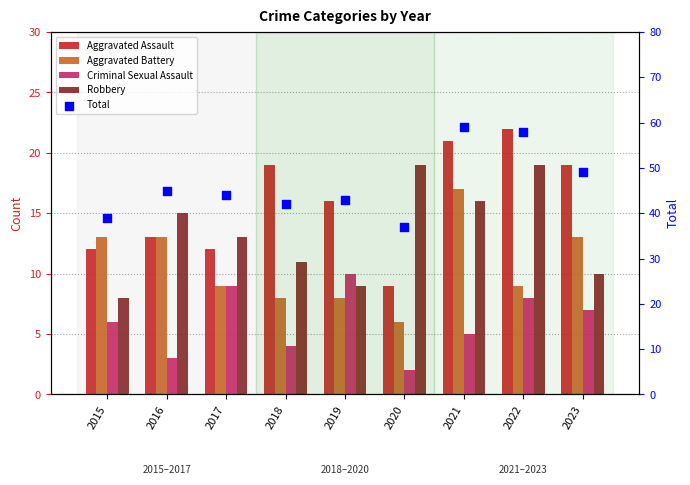

At which category is the sum across all series the highest?

2021